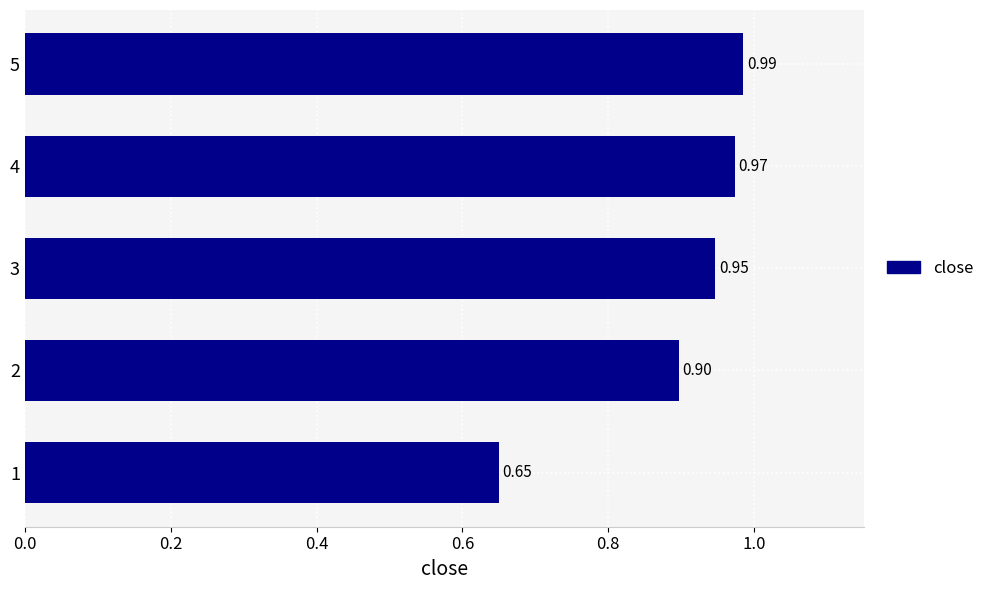

What is the sum of all values?

4.5